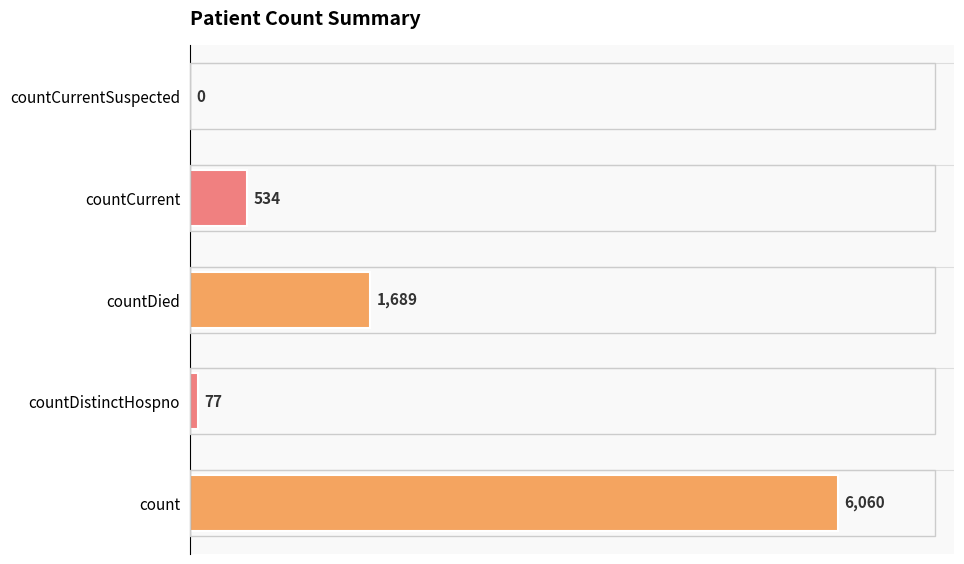

What is the sum of all values?

8360